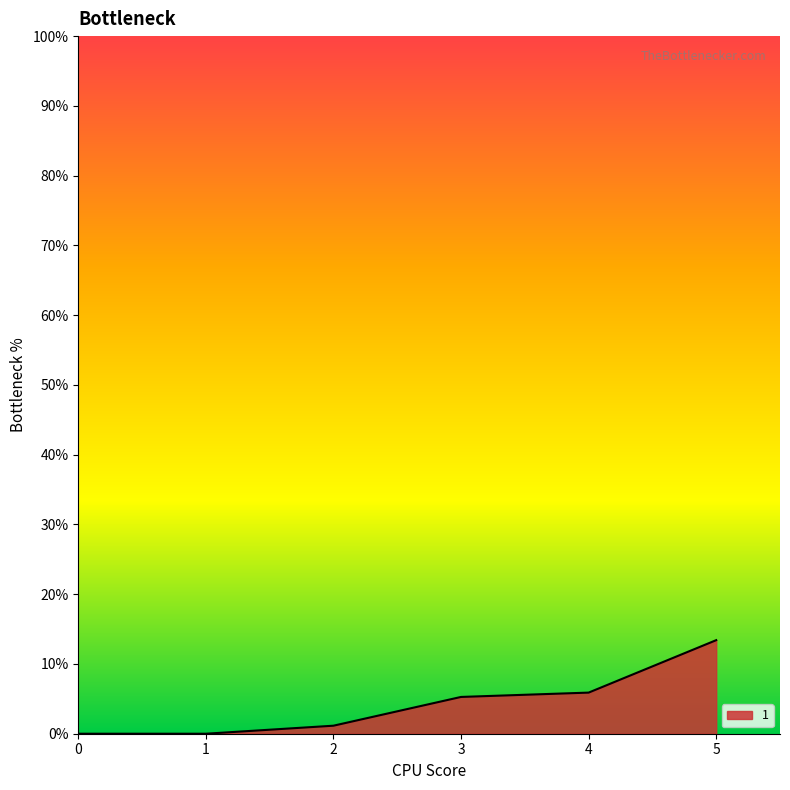

Which category has the highest value across all series?

5